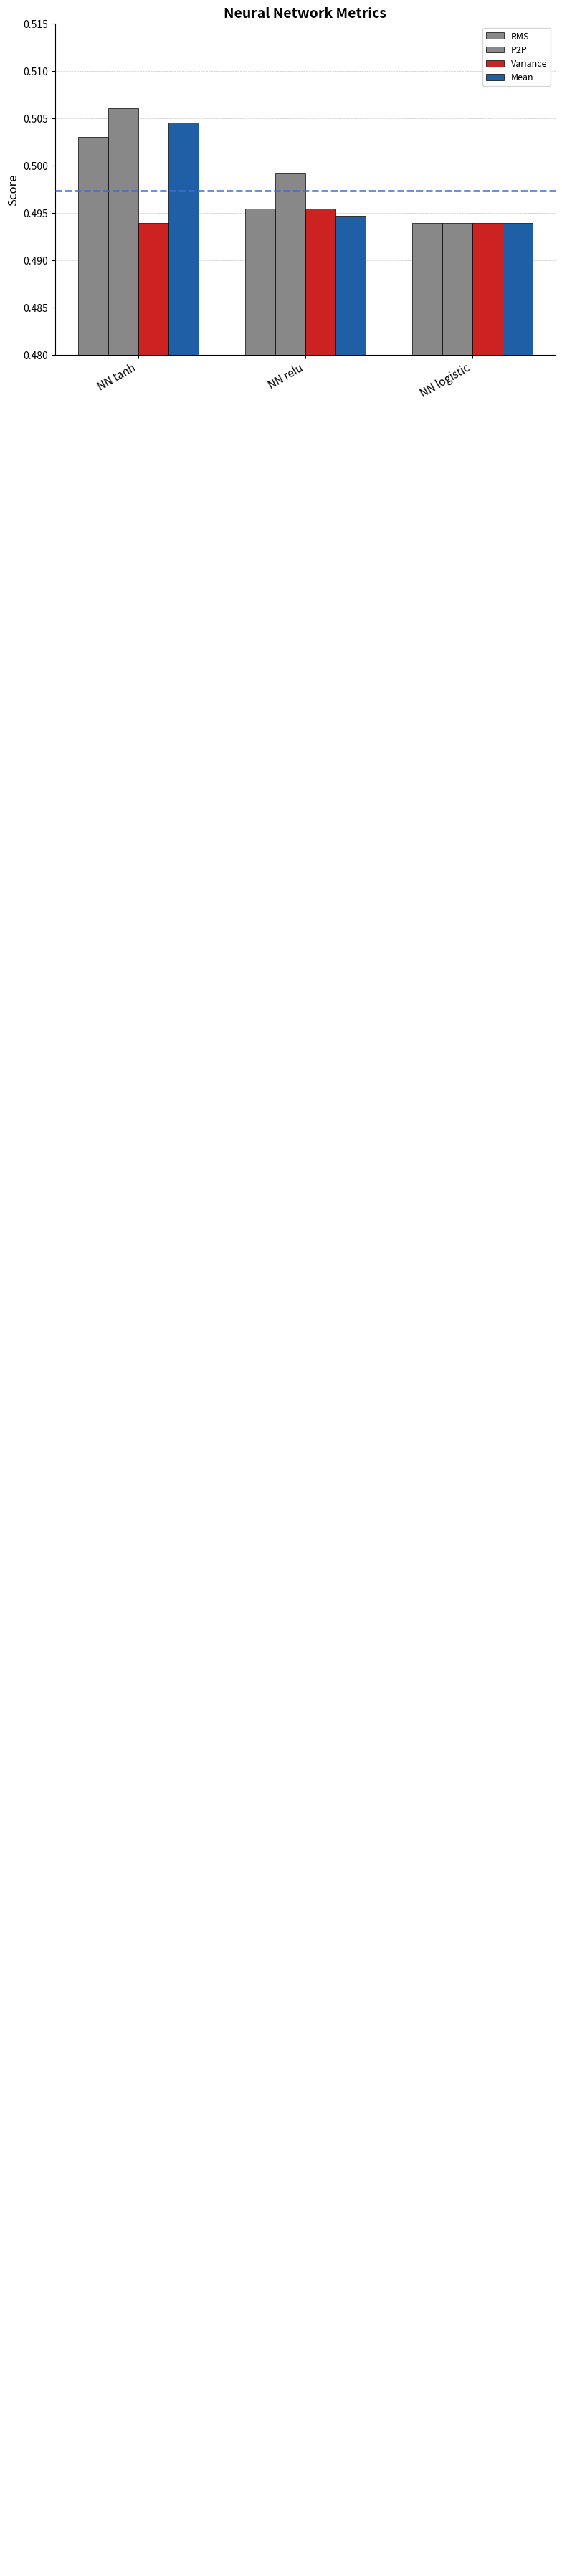

What is the label of the 3rd bar from the right?

NN tanh